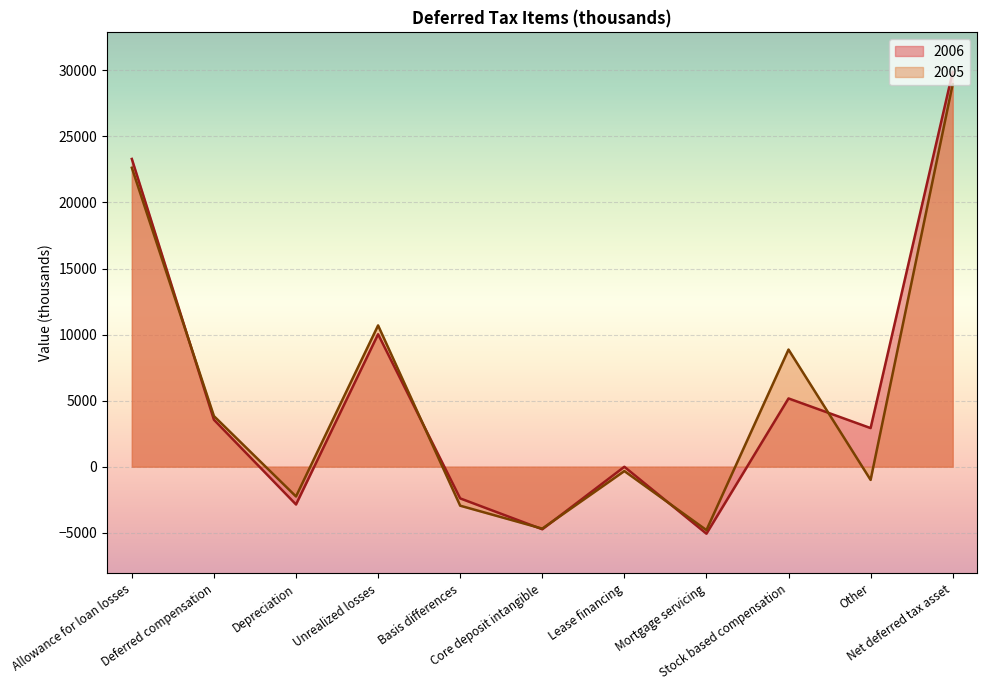

How many interior local valleys does the 2005 series have?

4